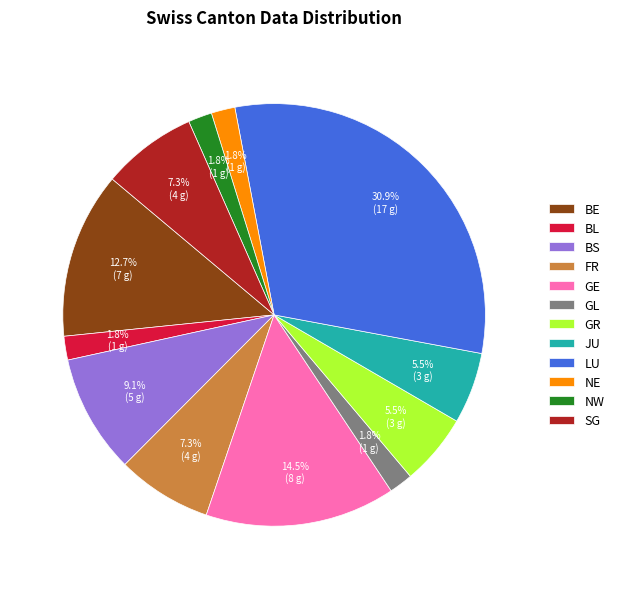

What percentage is the LU slice, to the nearest percent?

31%